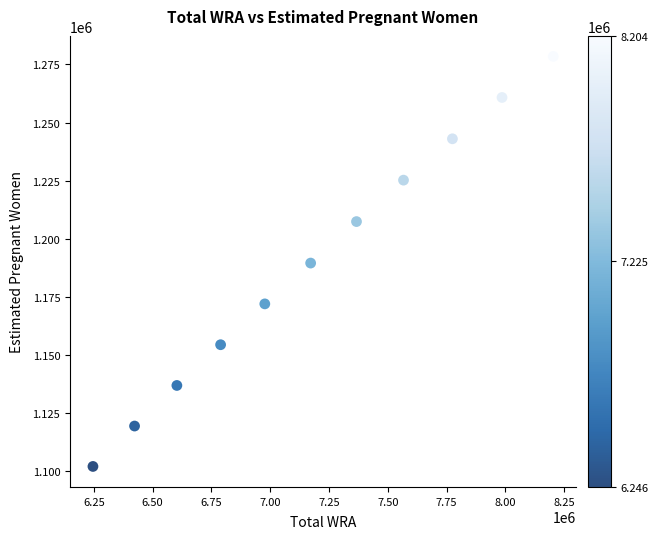

What is the average Y value?

1189970.1